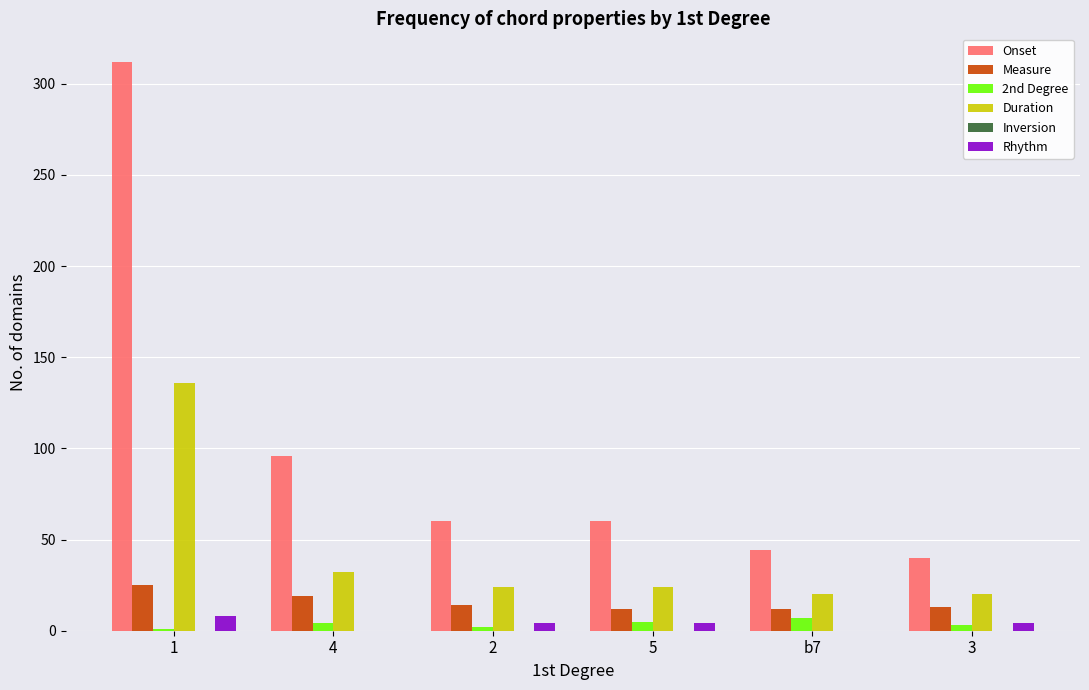

Are the bars horizontal?

No